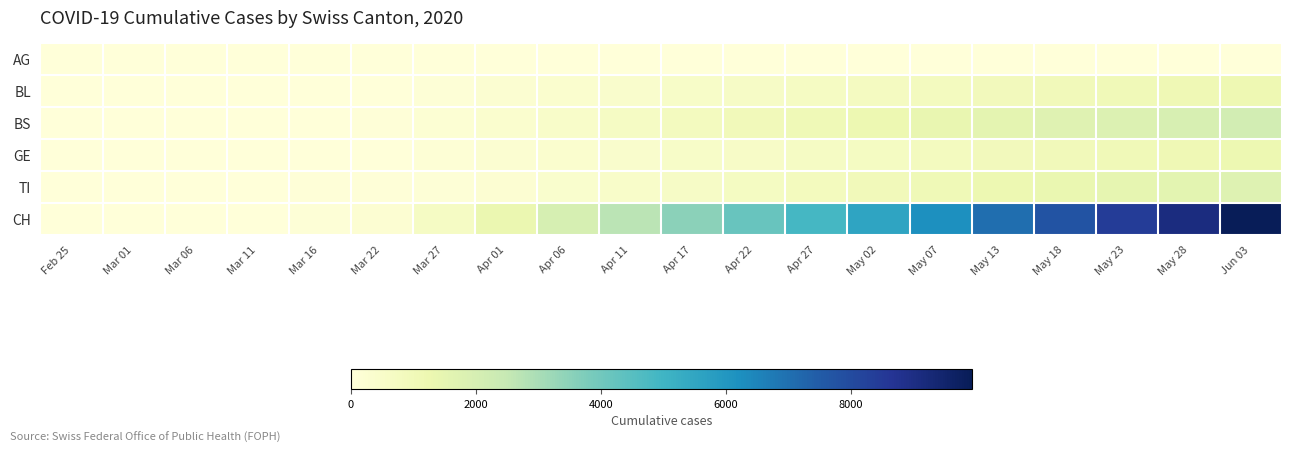

Which has a higher value, Apr 01 or Mar 01?

Apr 01